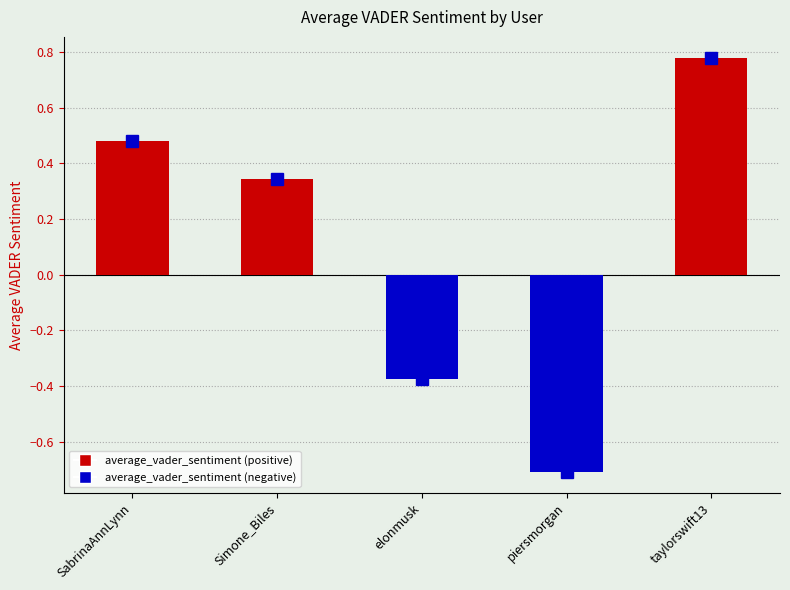

At which category does the chart reach its peak across all series?

taylorswift13